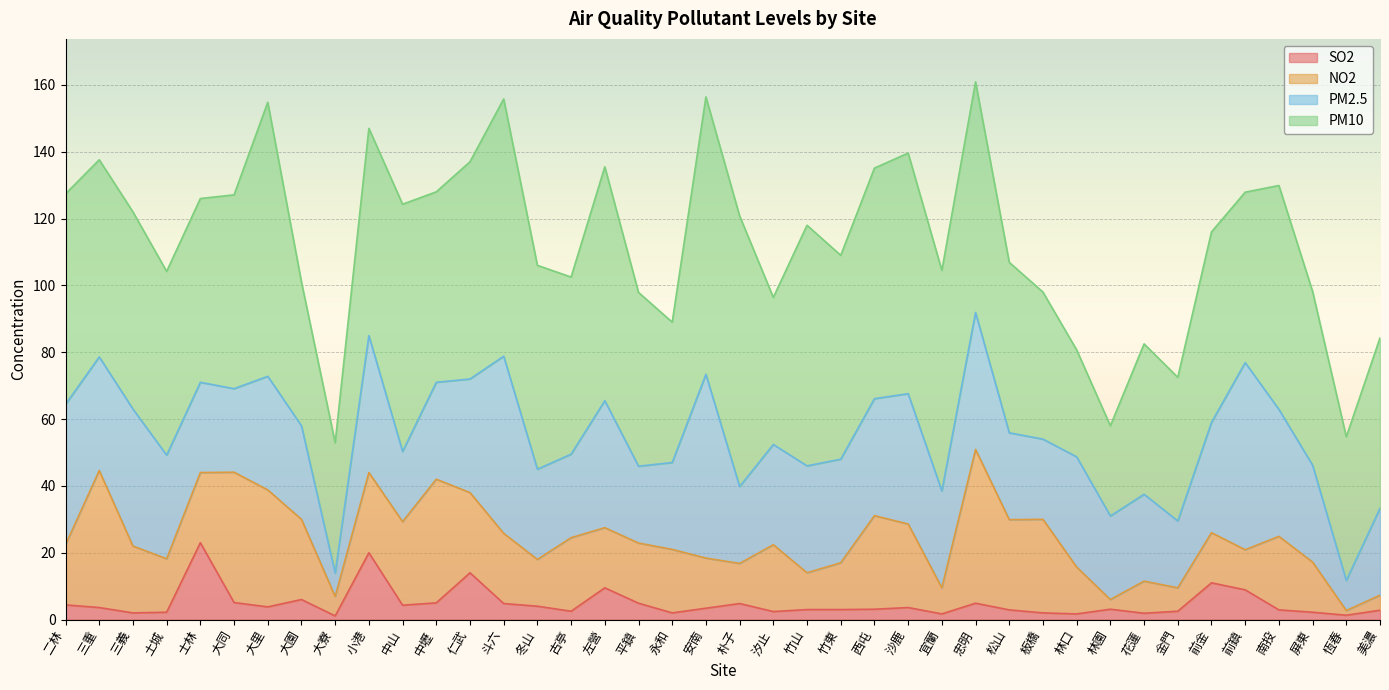

Where is SO2 nearest to the value 12?

前金